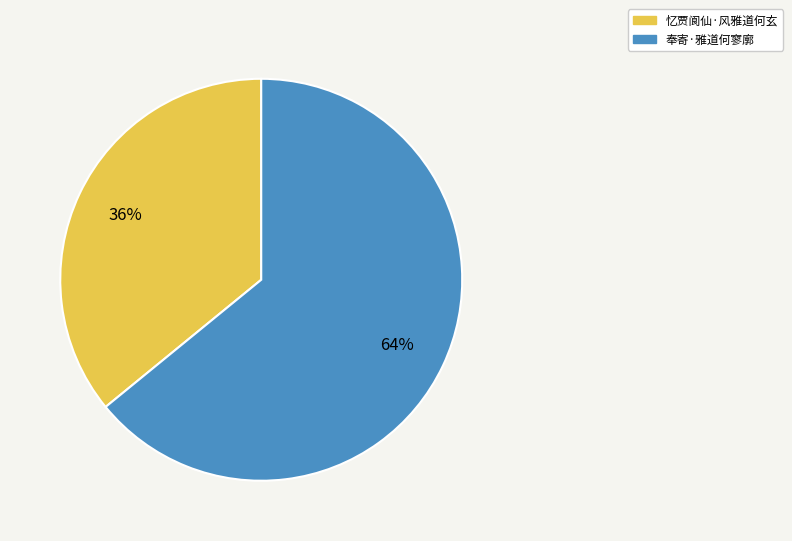

Which has a higher value, 忆贾阆仙·风雅道何玄 or 奉寄·雅道何寥廓?

奉寄·雅道何寥廓